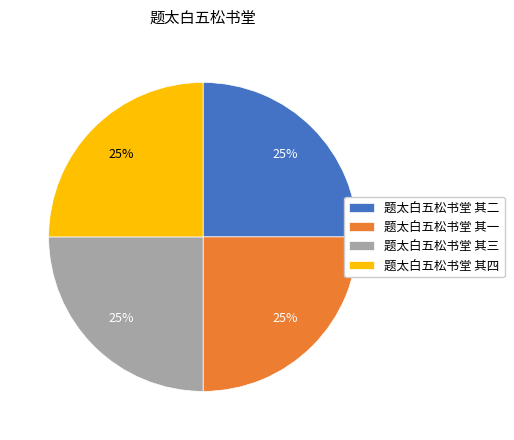

The 题太白五松书堂 其一 slice represents 12% of the pie. True or false?

False